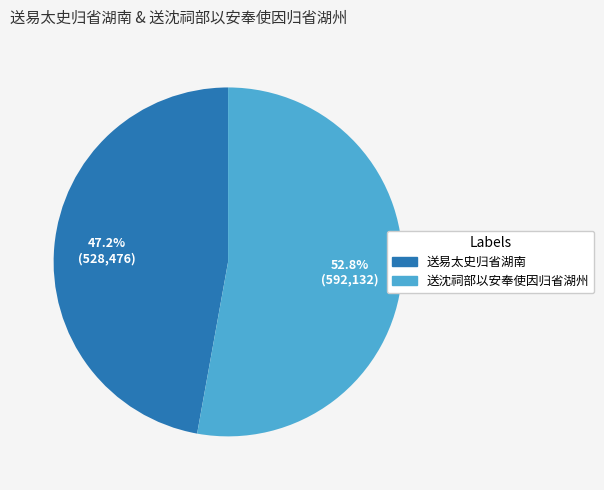

How many slices are in this pie chart?

2